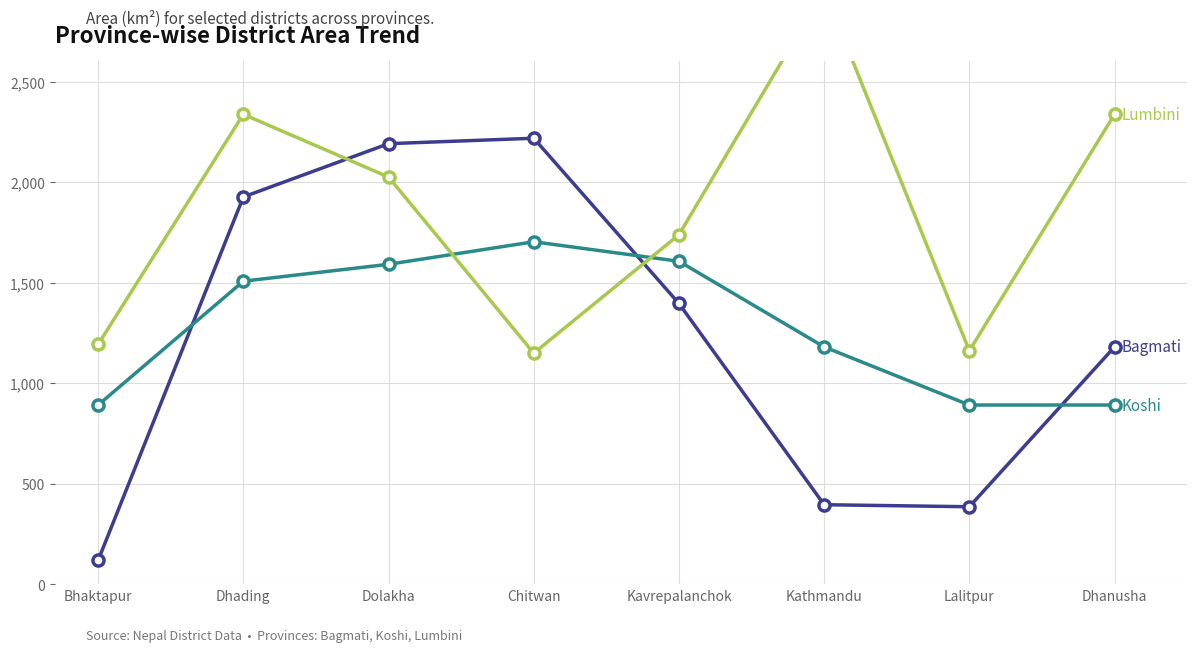

Count the number of data series in this chart.

3